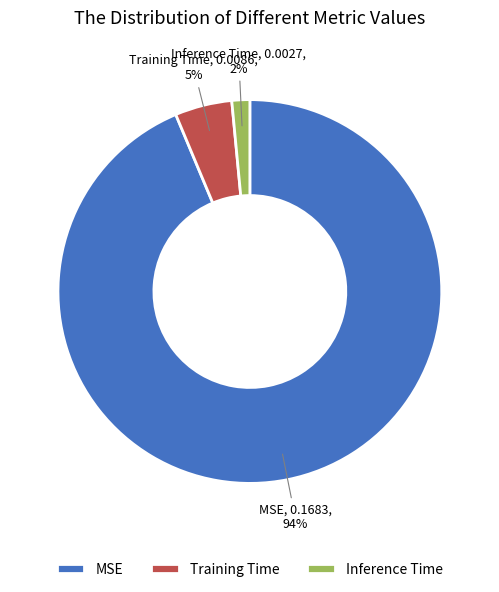

What percentage is the Training Time slice, to the nearest percent?

5%